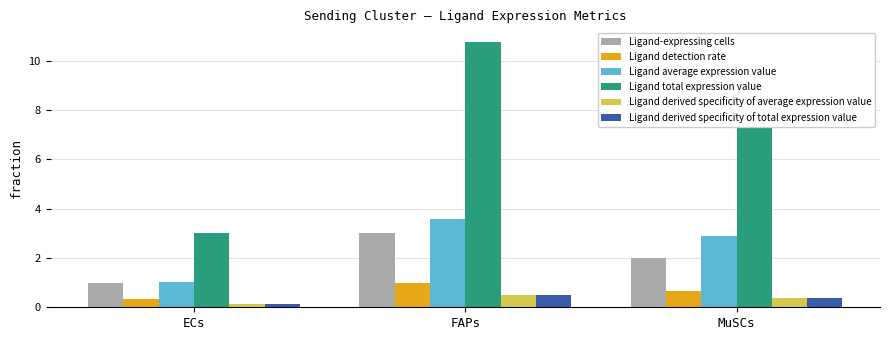

Reading left to right, what are all the values shown in this chart?

Ligand-expressing cells: 1.0	3.0	2.0
Ligand detection rate: 0.3	1.0	0.7
Ligand average expression value: 1.0	3.6	2.9
Ligand total expression value: 3.0	10.8	8.7
Ligand derived specificity of average expression value: 0.1	0.5	0.4
Ligand derived specificity of total expression value: 0.1	0.5	0.4